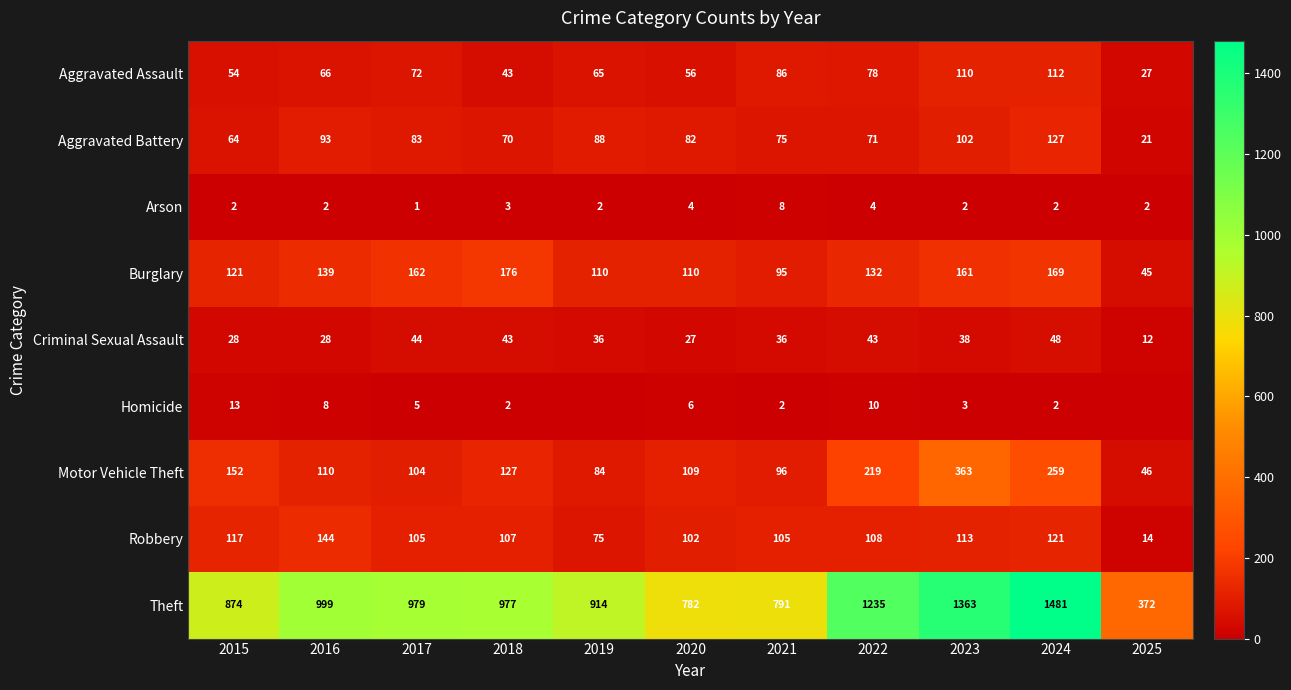

Which has a higher value, 2015 or 2017?

2017